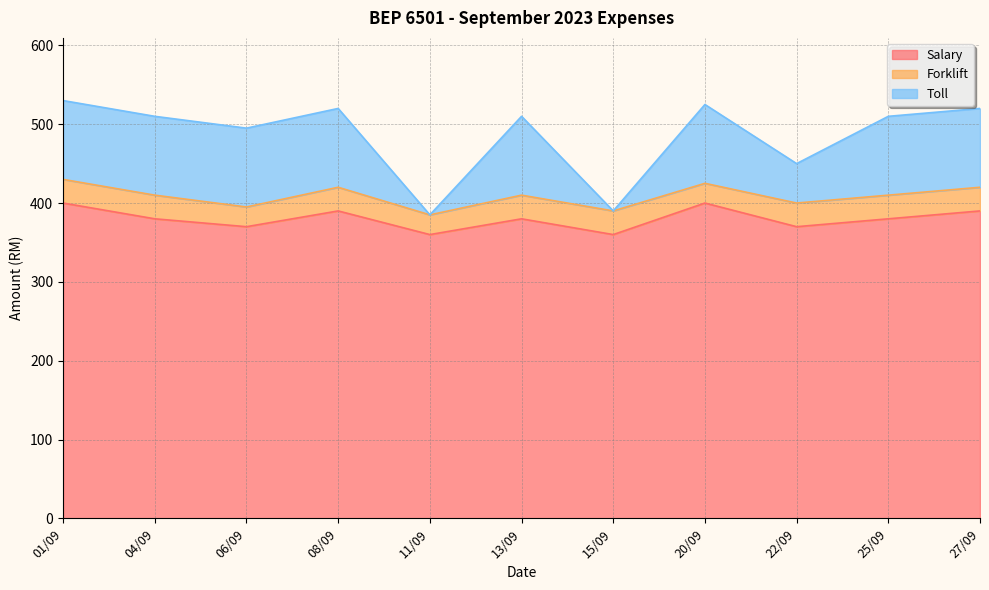

Count the Salary values in the range 370 to 390.

7